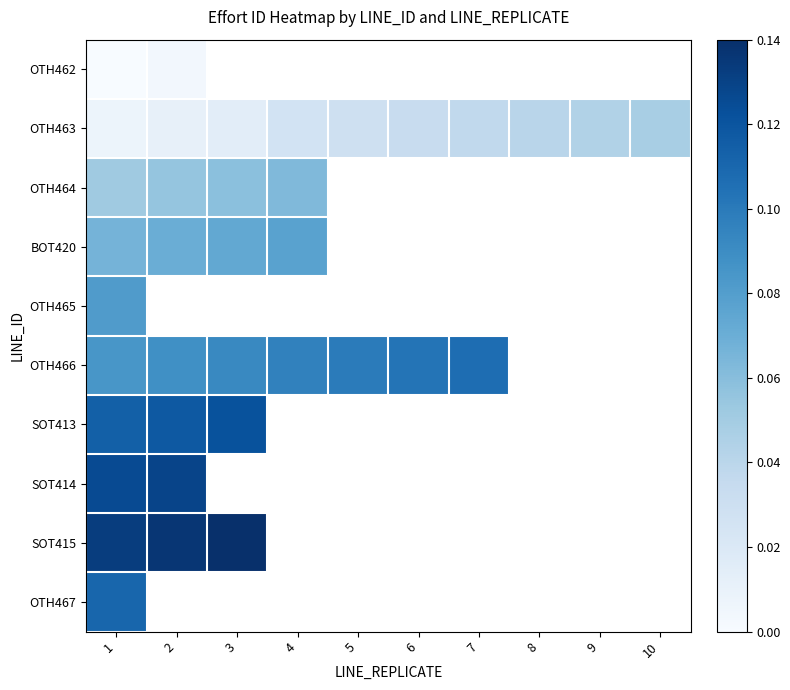

At which label does BOT420 reach its minimum?

1